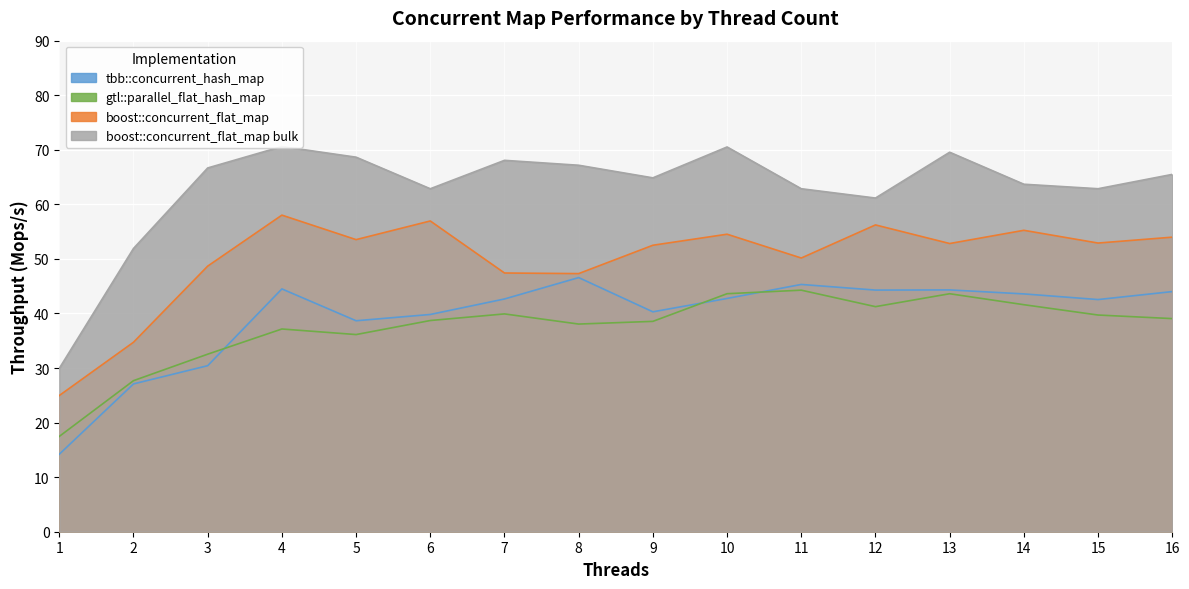

The value of boost::concurrent_flat_map bulk at 12 is 104.6. True or false?

False